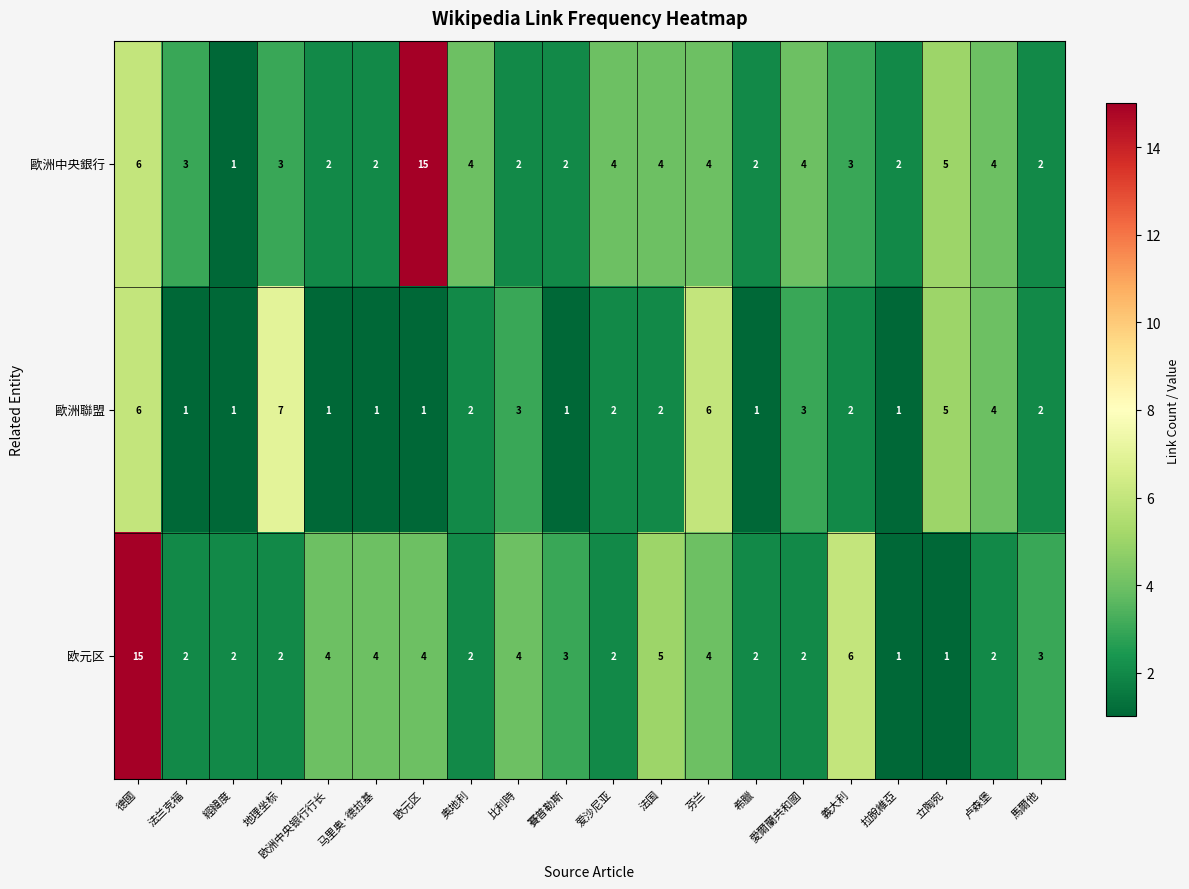

What is the difference between the second highest and second lowest values in the 欧元区 series?

5